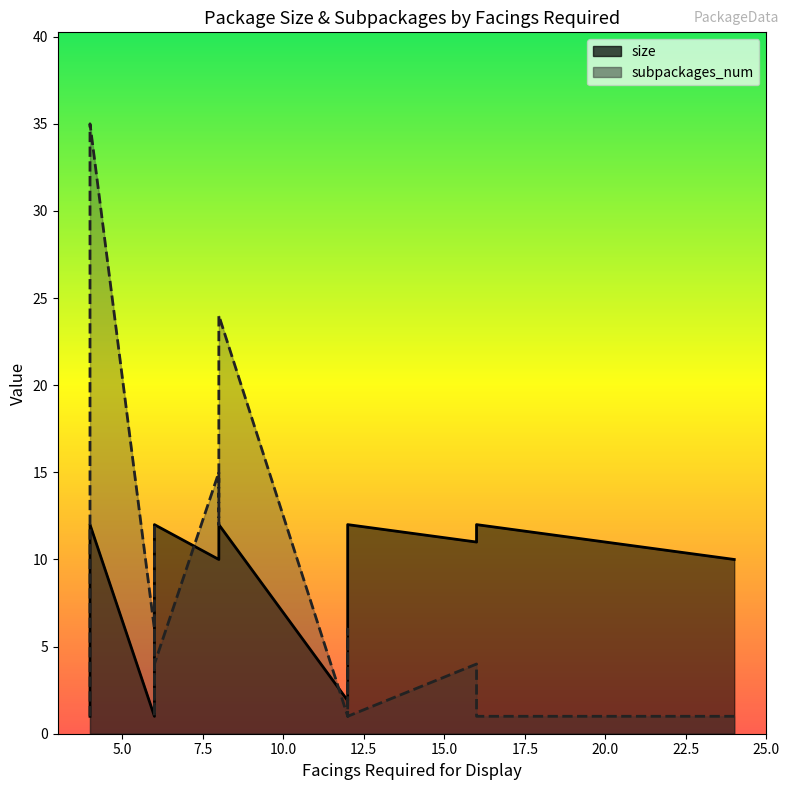

Which series changed the most between 4 and 6?

subpackages_num